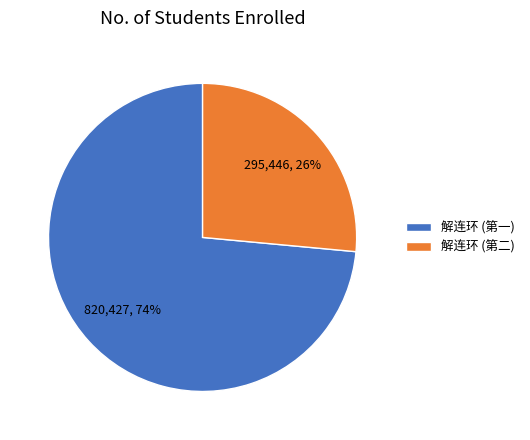

Does any single category account for the majority?

Yes